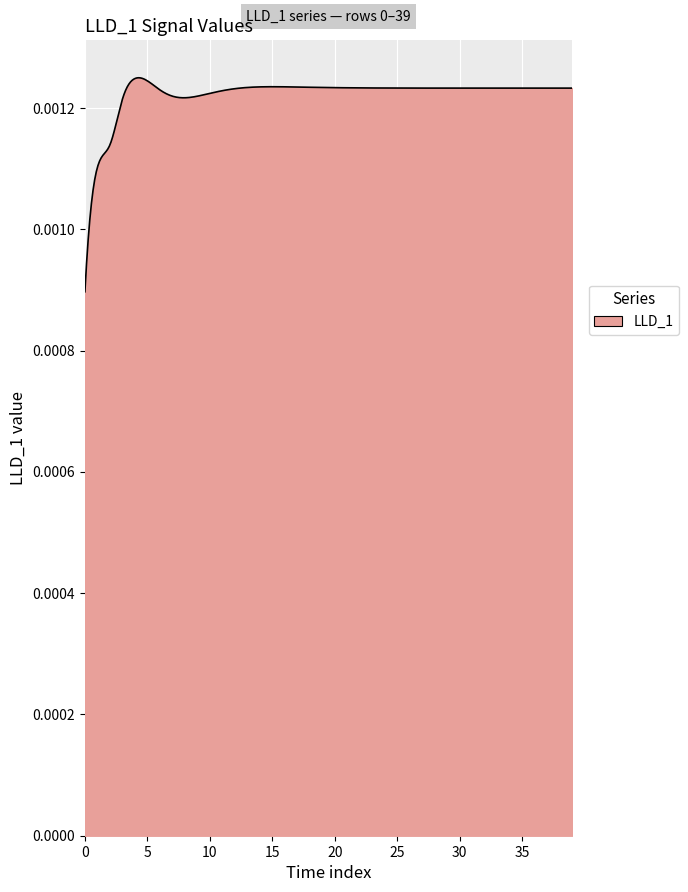

List the labels in order of value, smallest first.

0, 1, 2, 3, 8, 9, 7, 10, 11, 6, 12, 34, 39, 35, 36, 37, 33, 38, 32, 31, 30, 29, 28, 27, 26, 25, 24, 23, 22, 21, 20, 19, 13, 18, 17, 14, 16, 15, 5, 4